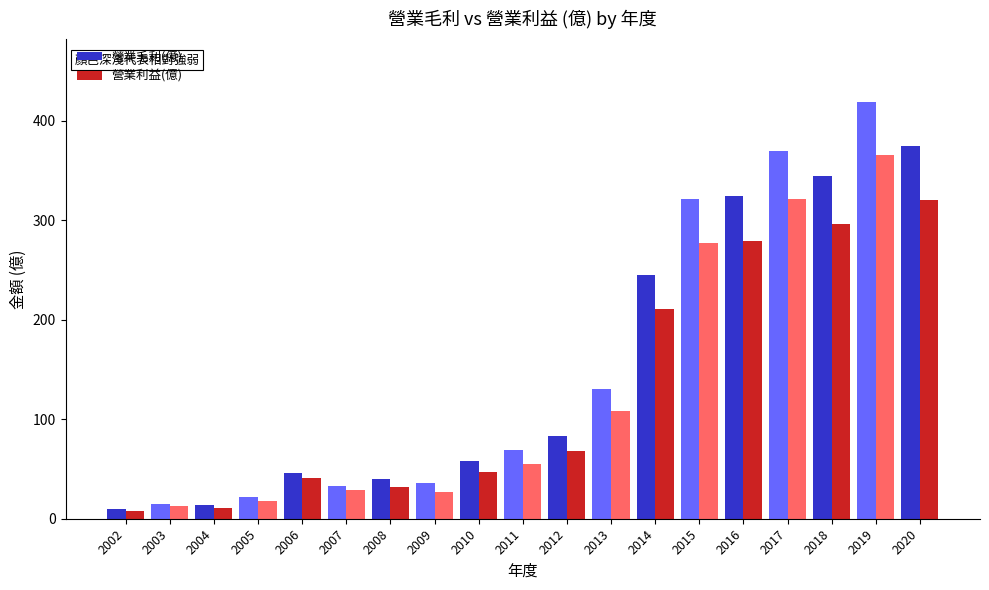

What is the difference between the highest and lowest values at 2019?

54.0